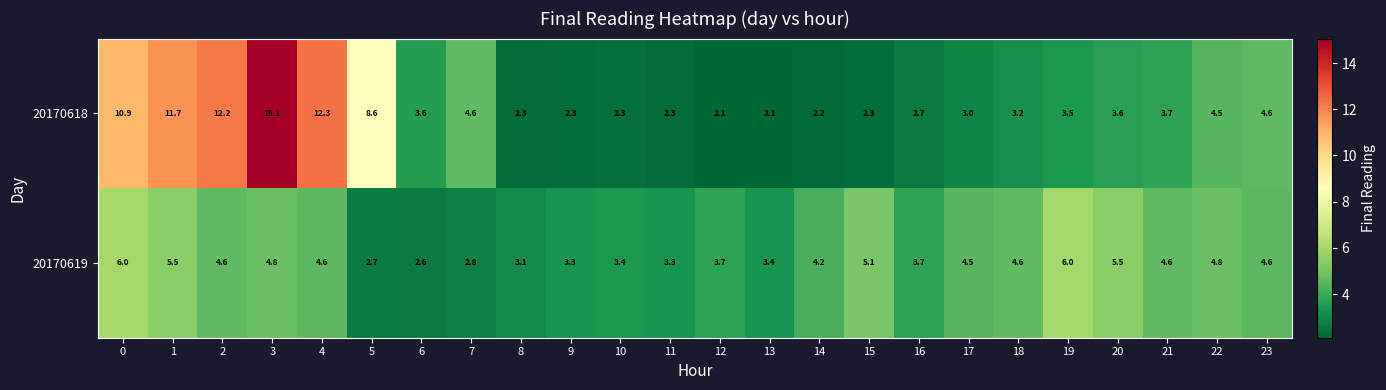

What is the minimum value for 20170619?

2.6